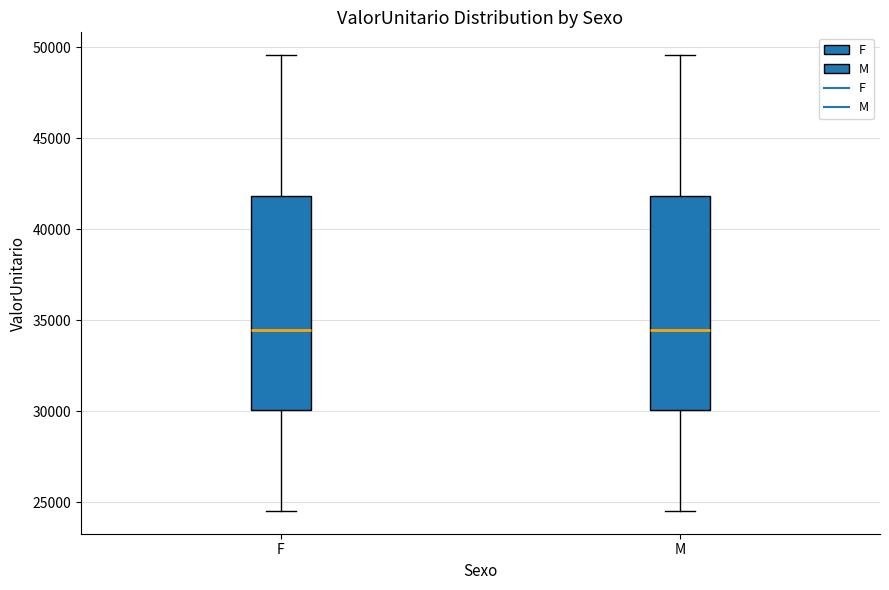

Reading left to right, transcribe this box plot: for each box, give where its median line is, the range the box spans, and where its two whiskers end, as read against the y-axis. The values are not printed on the chart, so give them approximately, as read against the axis.

F: median 34500, box 30000 to 42000, whiskers 24500 to 49500
M: median 34500, box 30000 to 42000, whiskers 24500 to 49500